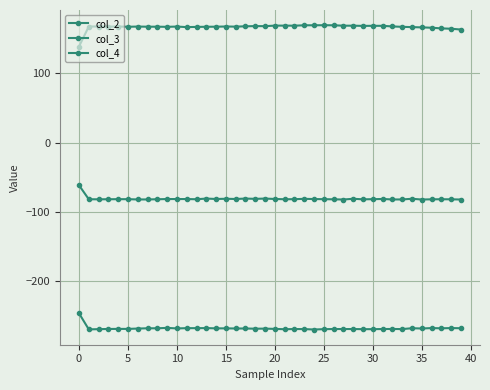

True or false: col_2 and col_3 cross at least once.

False